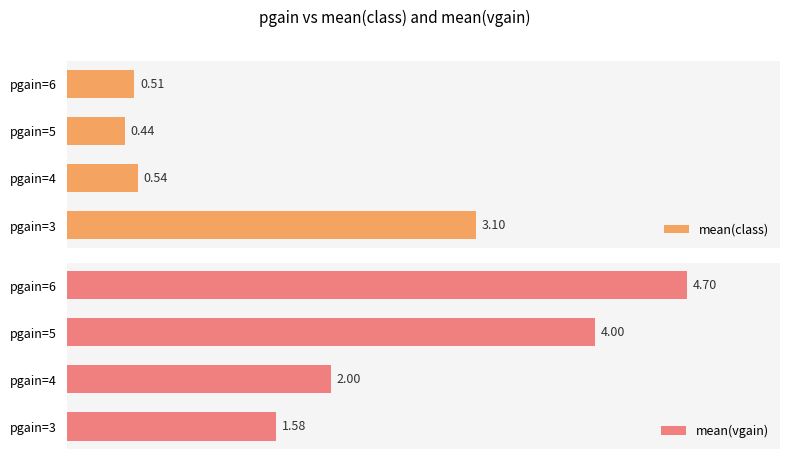

What is the maximum value shown in the chart?

4.7